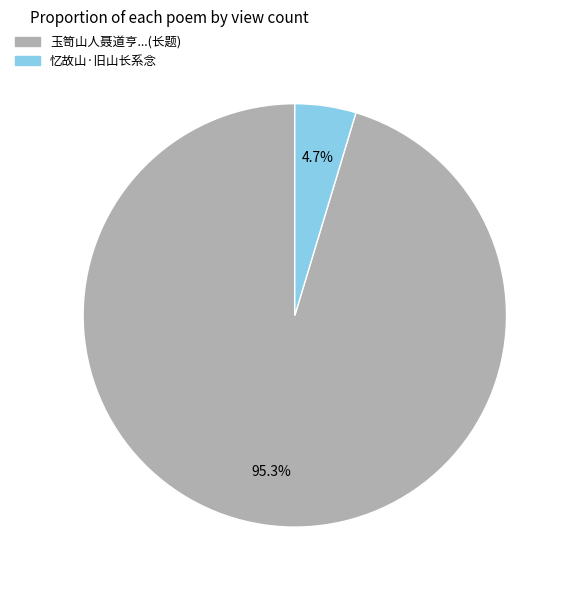

What percentage do 玉笥山人聂道亨...(长题) and 忆故山·旧山长系念 together represent?

100.0%